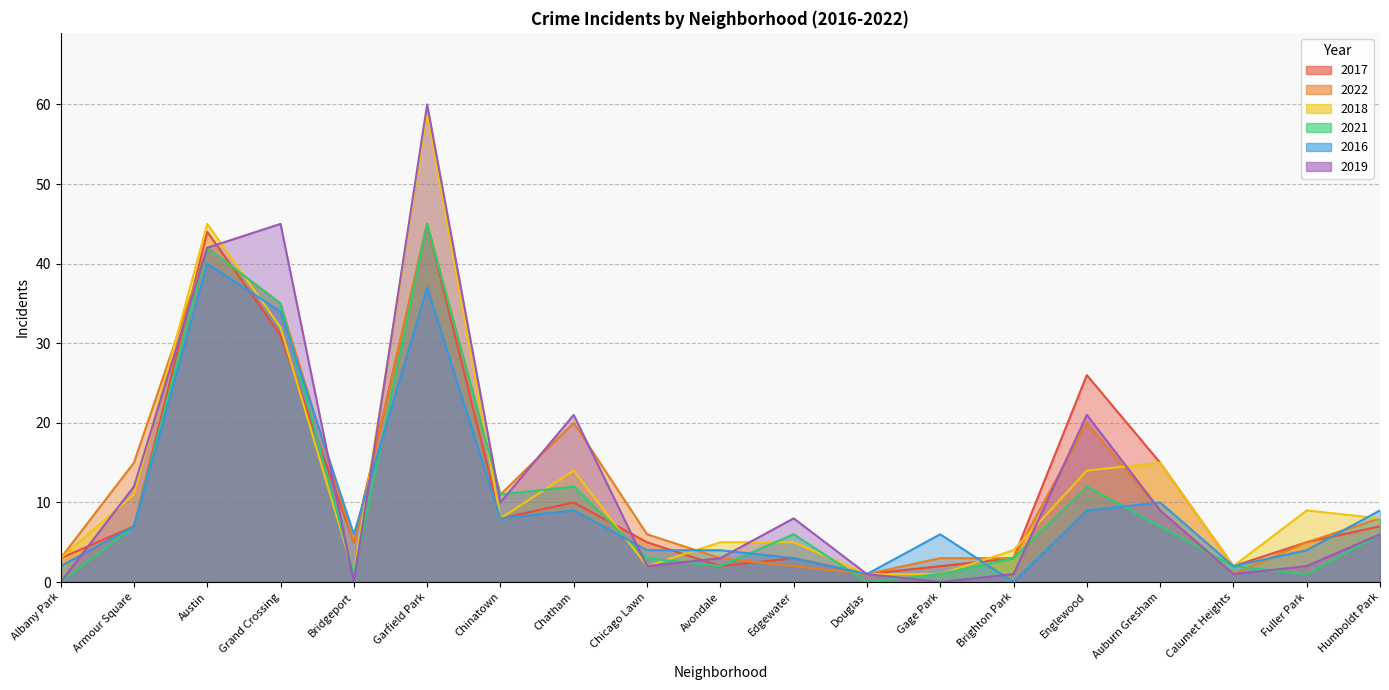

How many values in the 2022 series are below 6?

9